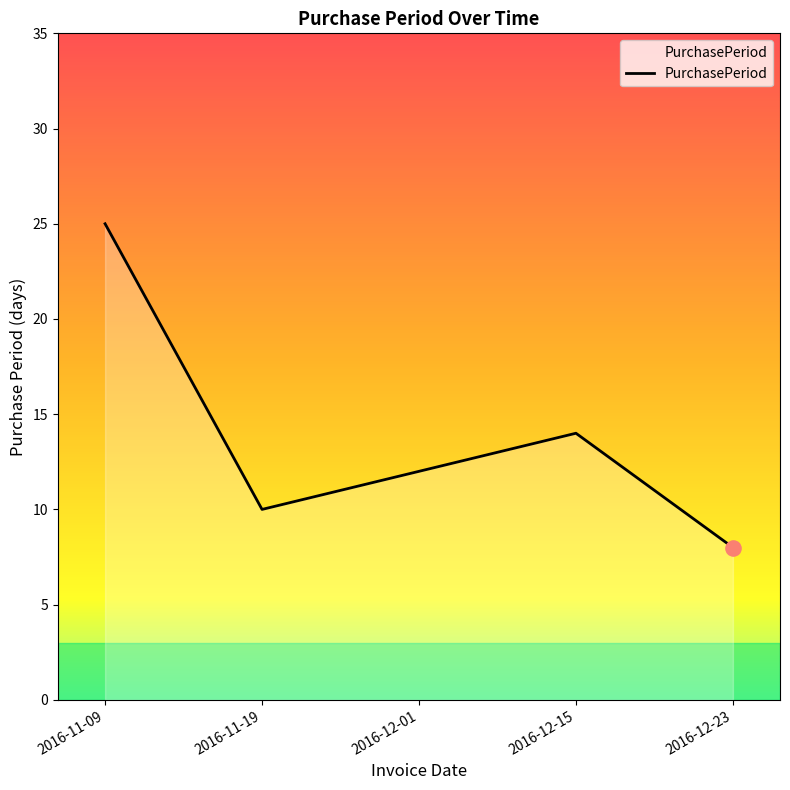

What is the change in value from 2016-11-09 to 2016-12-01?

-13